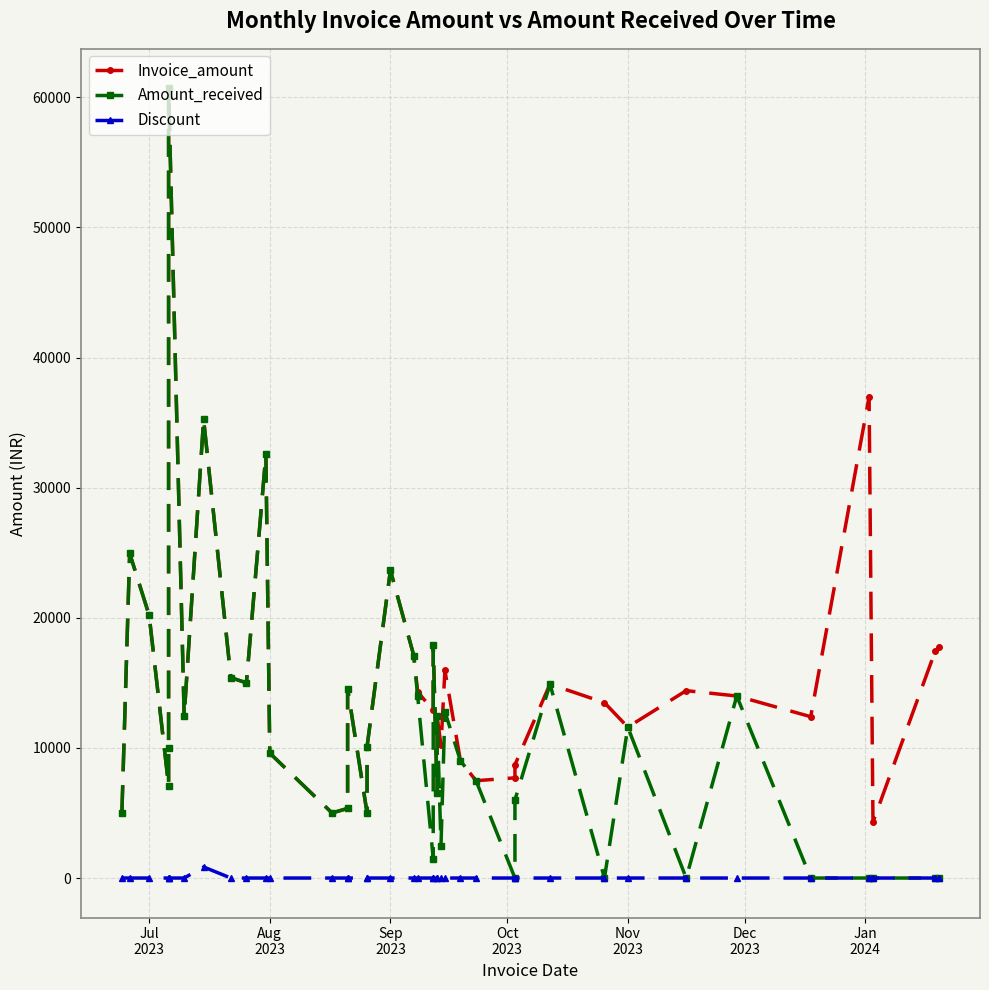

How many data points in Invoice_amount are above 13478?

19